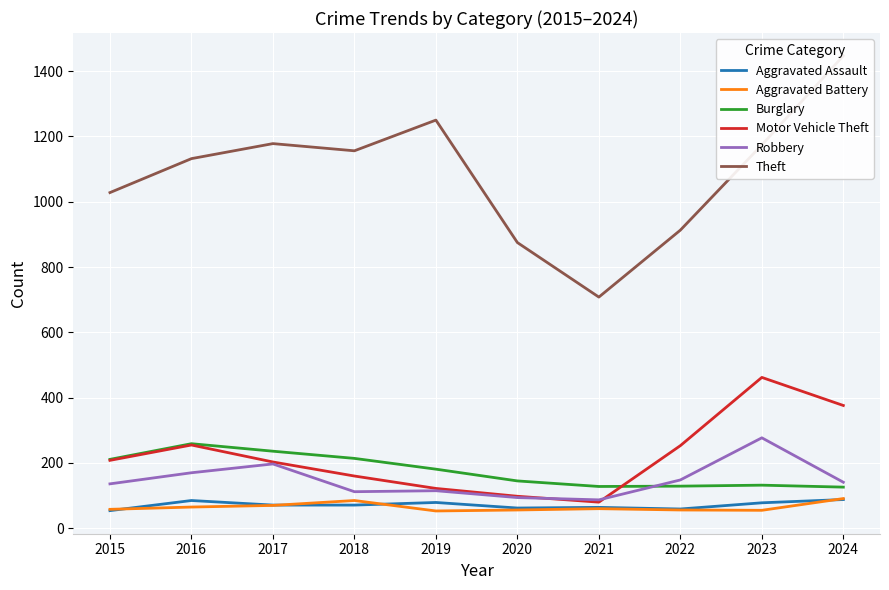

How many interior local valleys does the Theft series have?

2